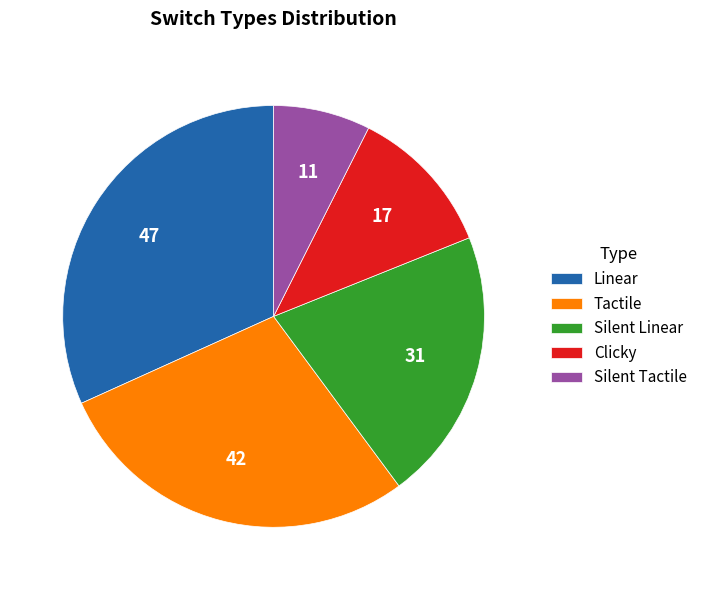

Is it true that Clicky is 11% of the pie?

True